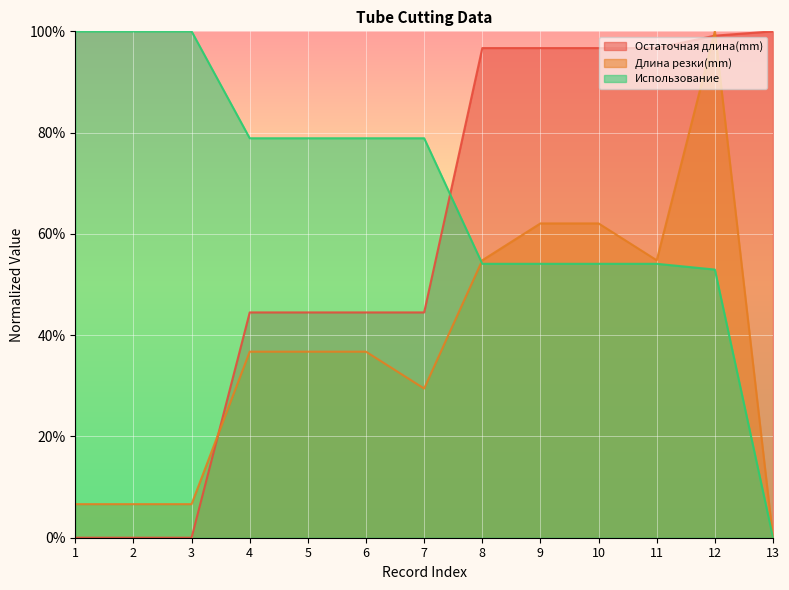

How many lines are shown in the chart?

3